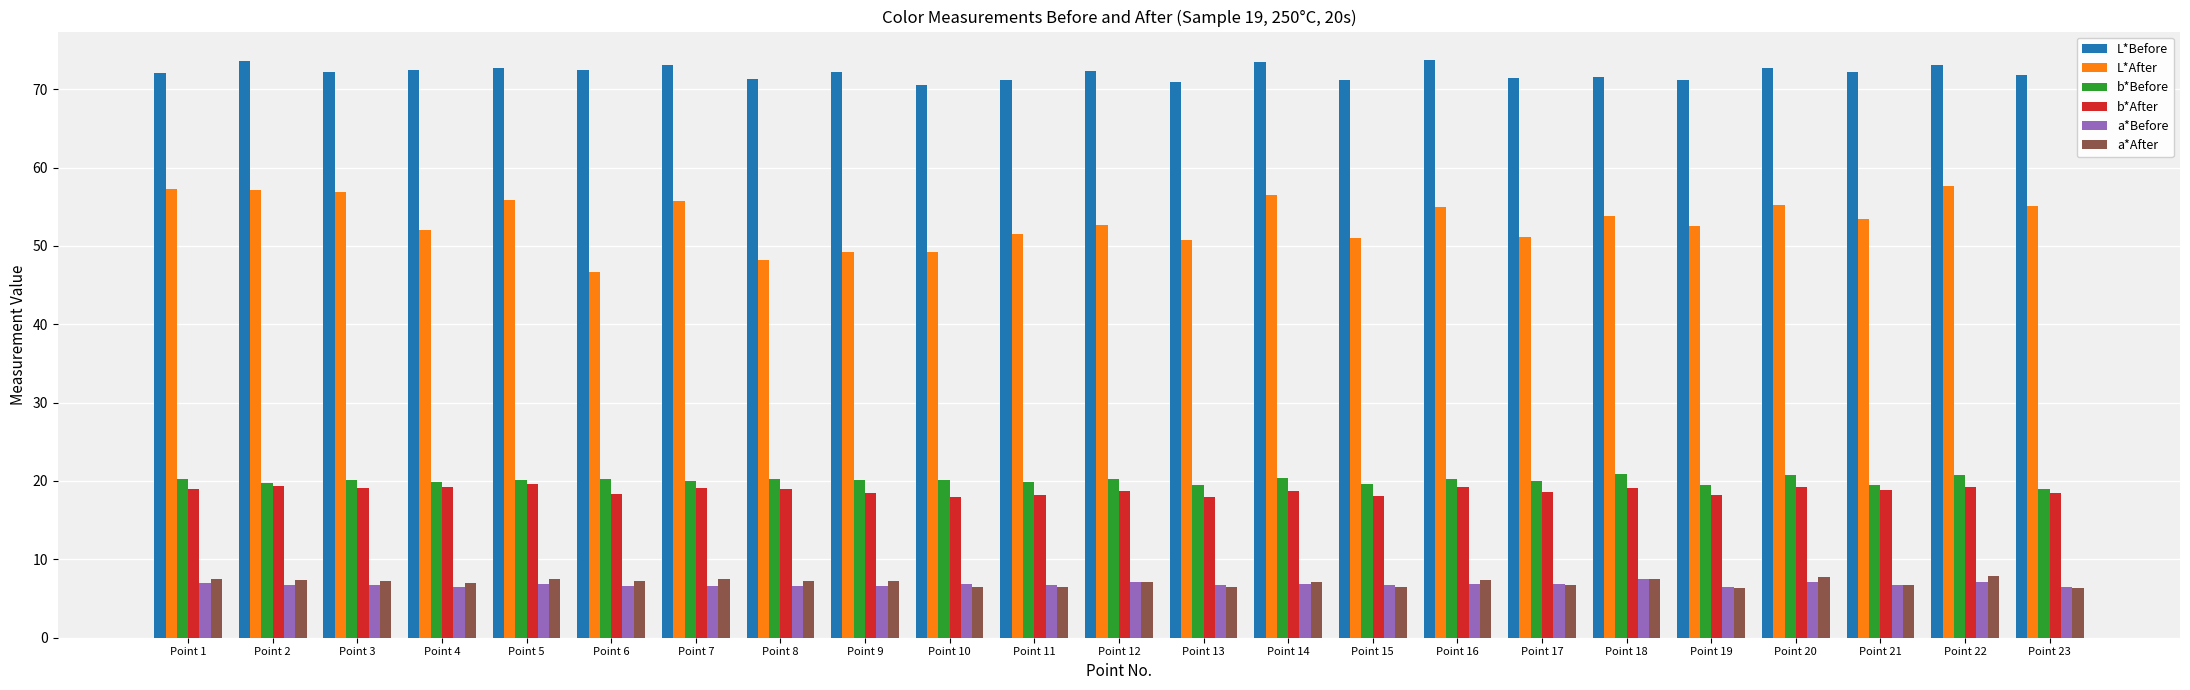

Is the value of a*After at Point 6 greater than the value of L*Before at Point 20?

No